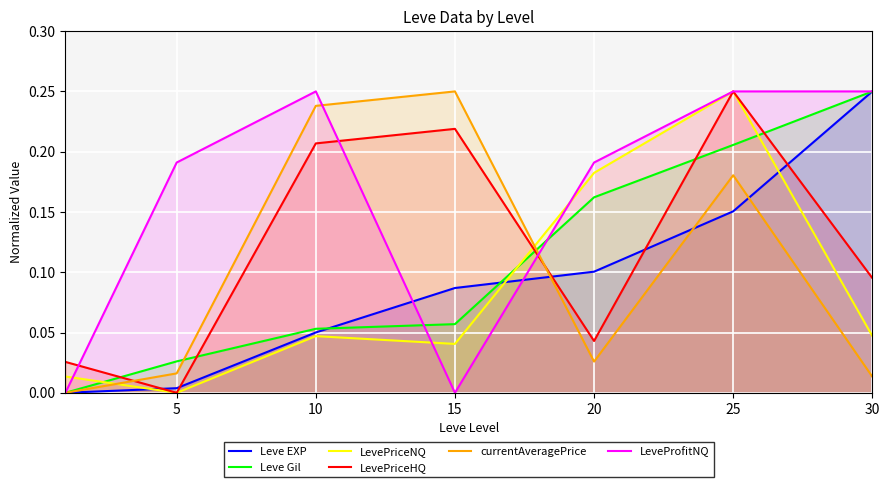

True or false: LeveProfitNQ has a value of 0.2 at 20.

True